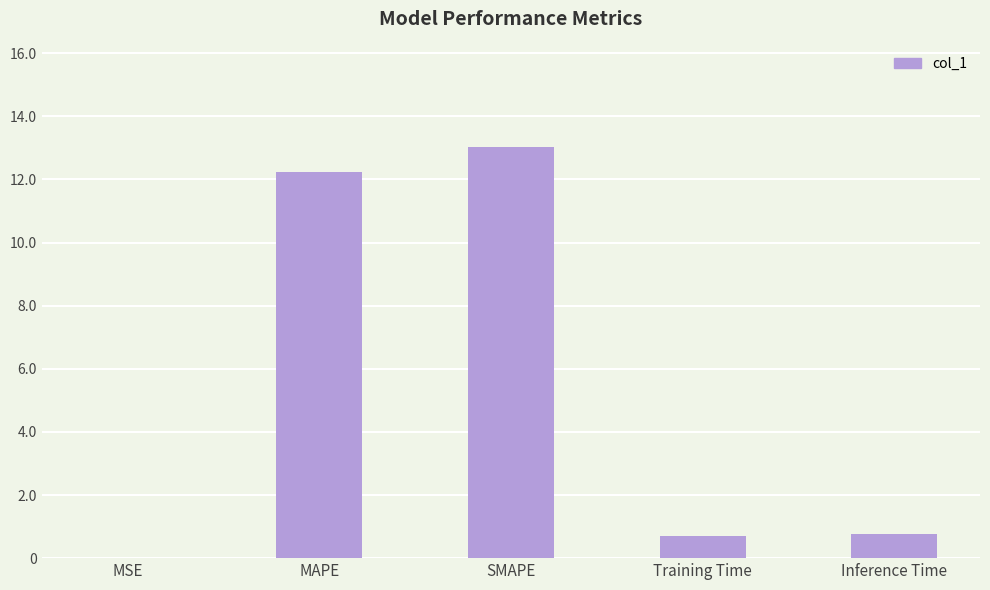

Is it true that the value at SMAPE is 8.0?

False